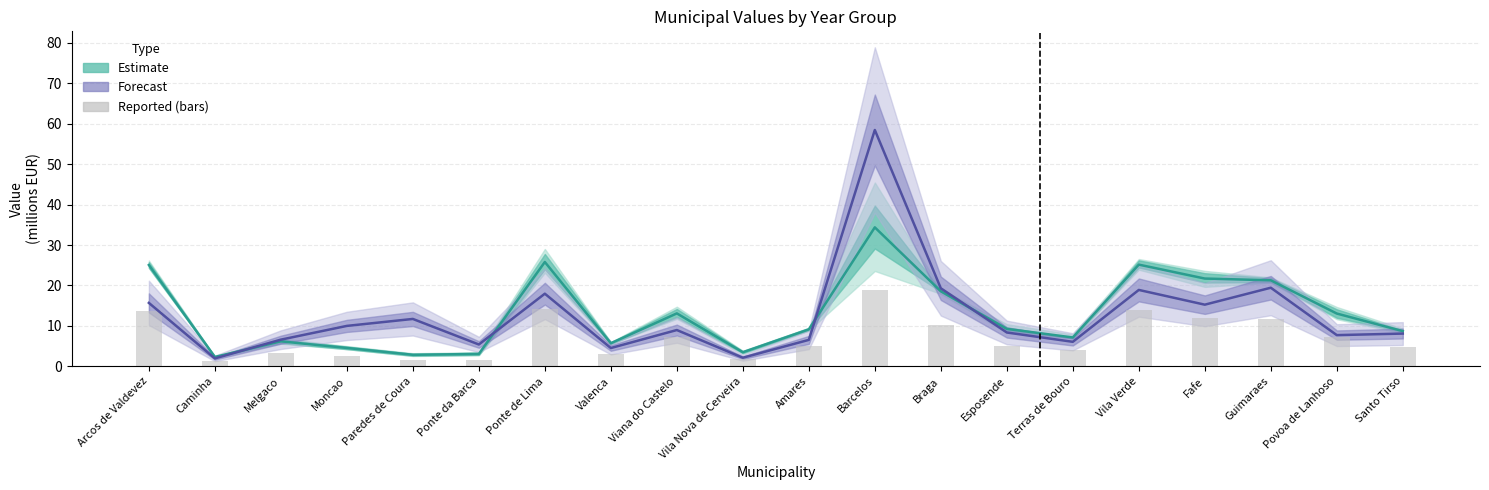

At how many categories does at least one series exceed 24?

4